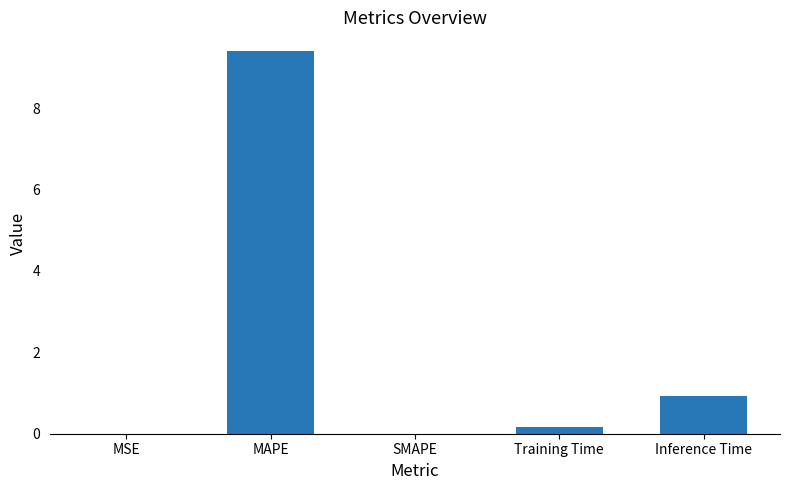

What is the greatest value displayed?

9.4